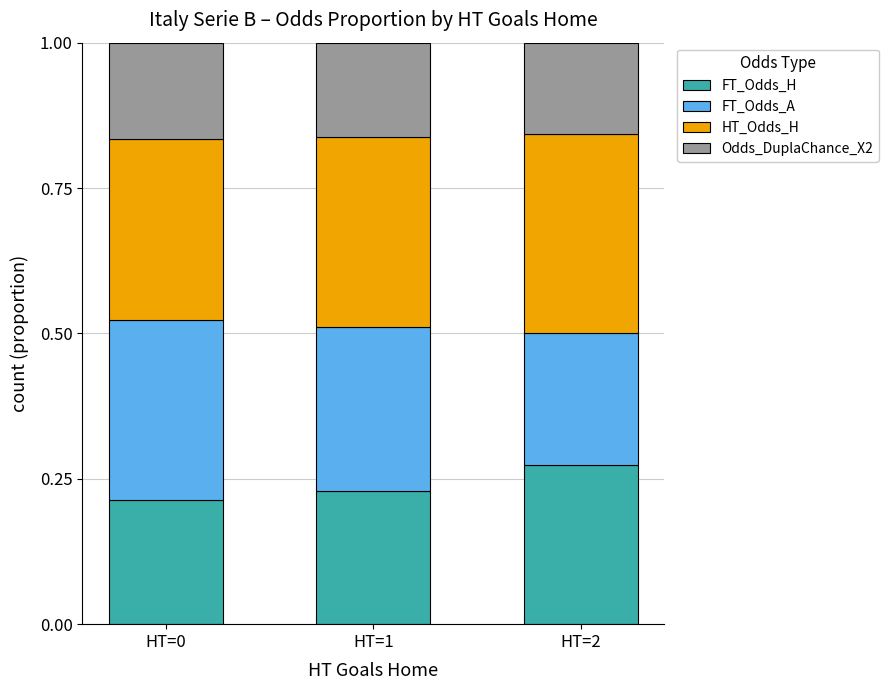

True or false: FT_Odds_H has a value of 0.4 at HT=0.

False